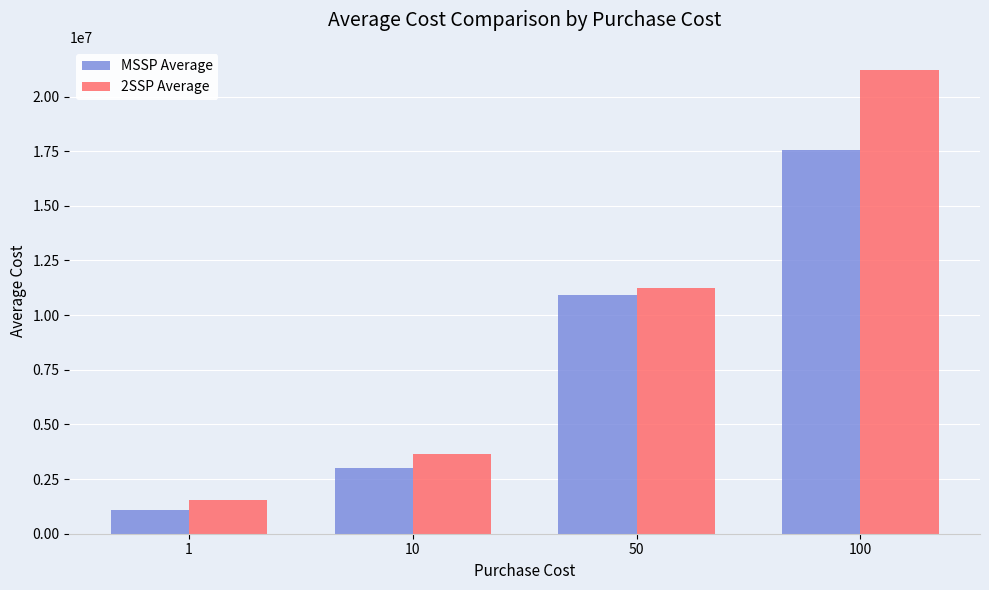

How many bars are there in each group?

2